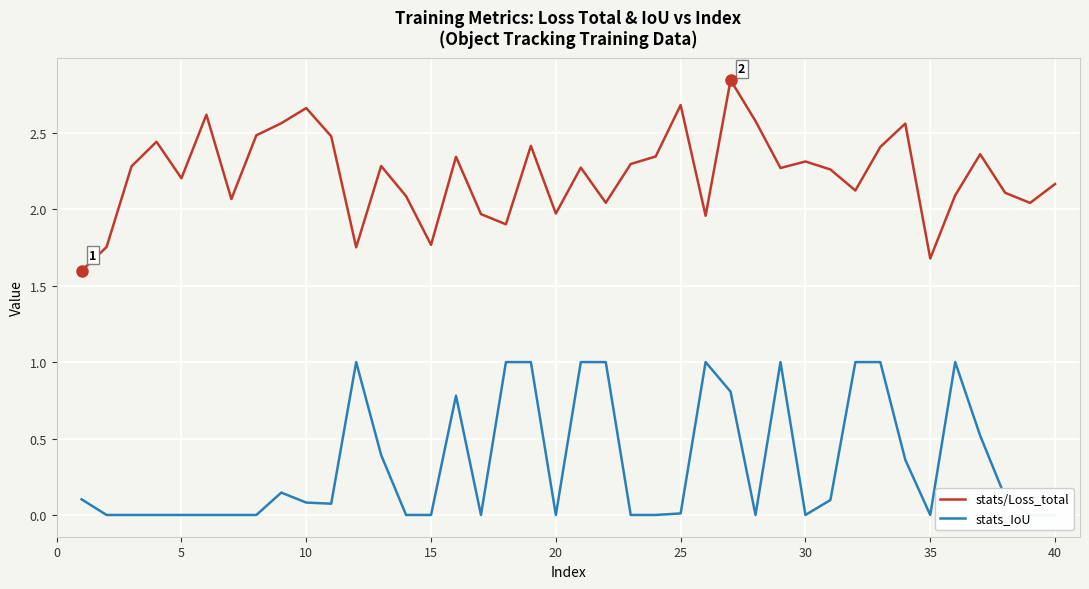

True or false: stats_IoU and stats/Loss_total intersect in this chart.

False